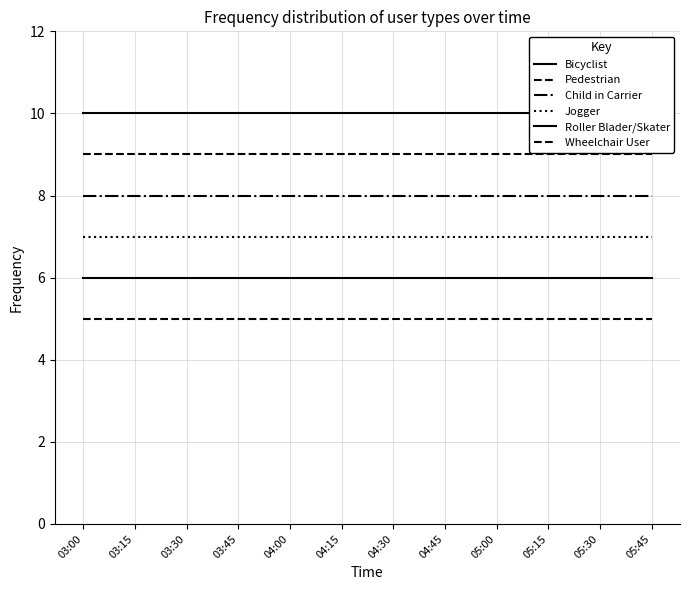

The value of Bicyclist at 05:45 is 7. True or false?

False